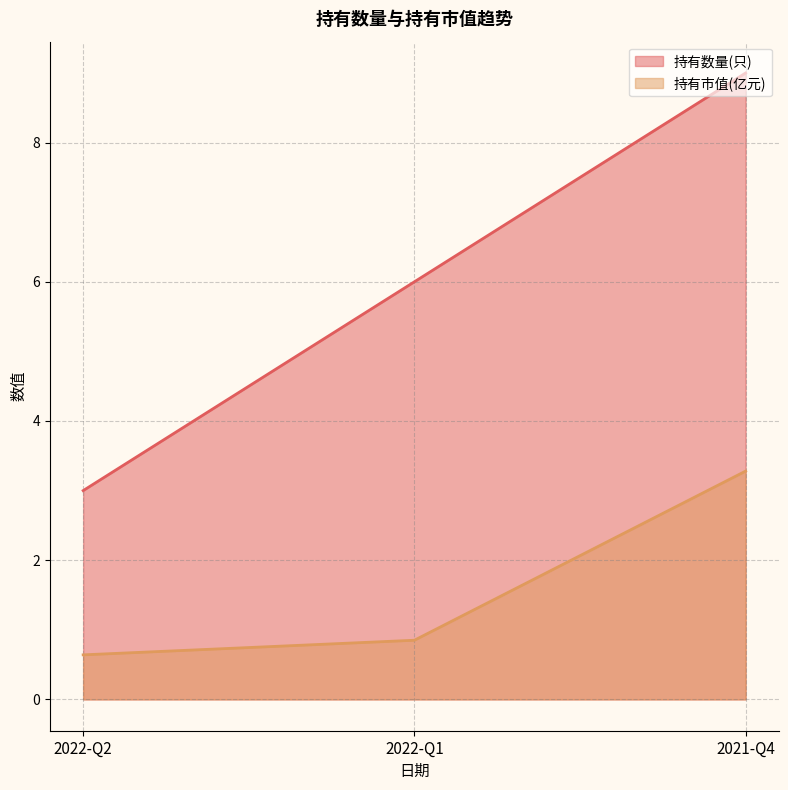

The value of 持有市值(亿元) at 2022-Q2 is 0.9. True or false?

False